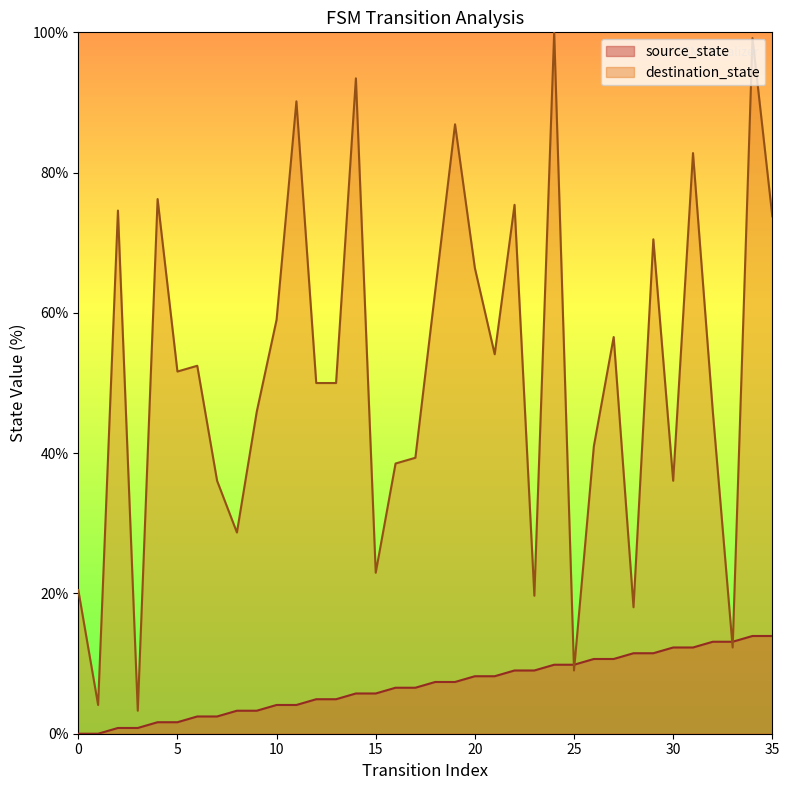

Where does the source_state series first go above 7?

18